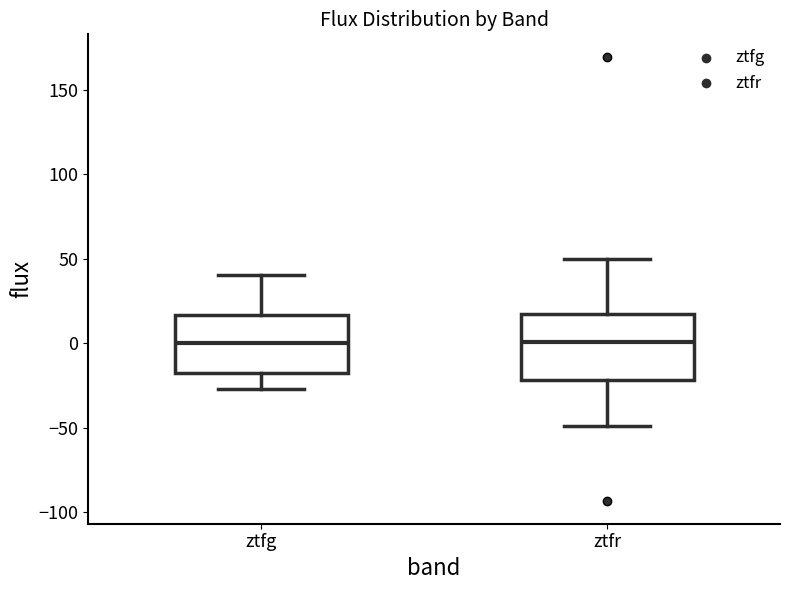

Reading left to right, transcribe this box plot: for each box, give where its median line is, the range the box spans, and where its two whiskers end, as read against the y-axis. The values are not printed on the chart, so give them approximately, as read against the axis.

ztfg: median 0, box -20 to 15, whiskers -25 to 40
ztfr: median 0, box -20 to 15, whiskers -50 to 50